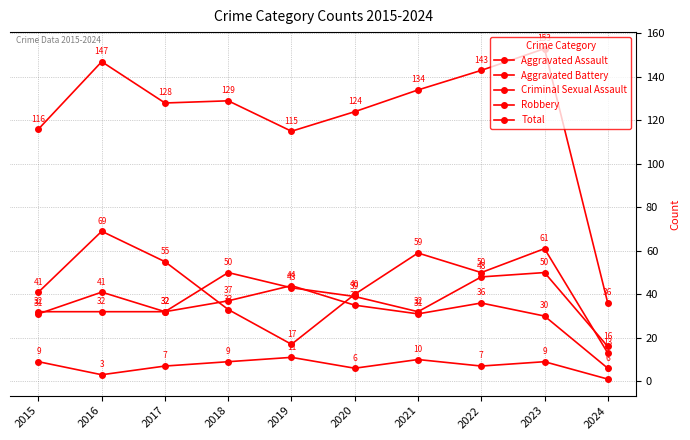

True or false: Aggravated Battery and Total cross at least once.

False